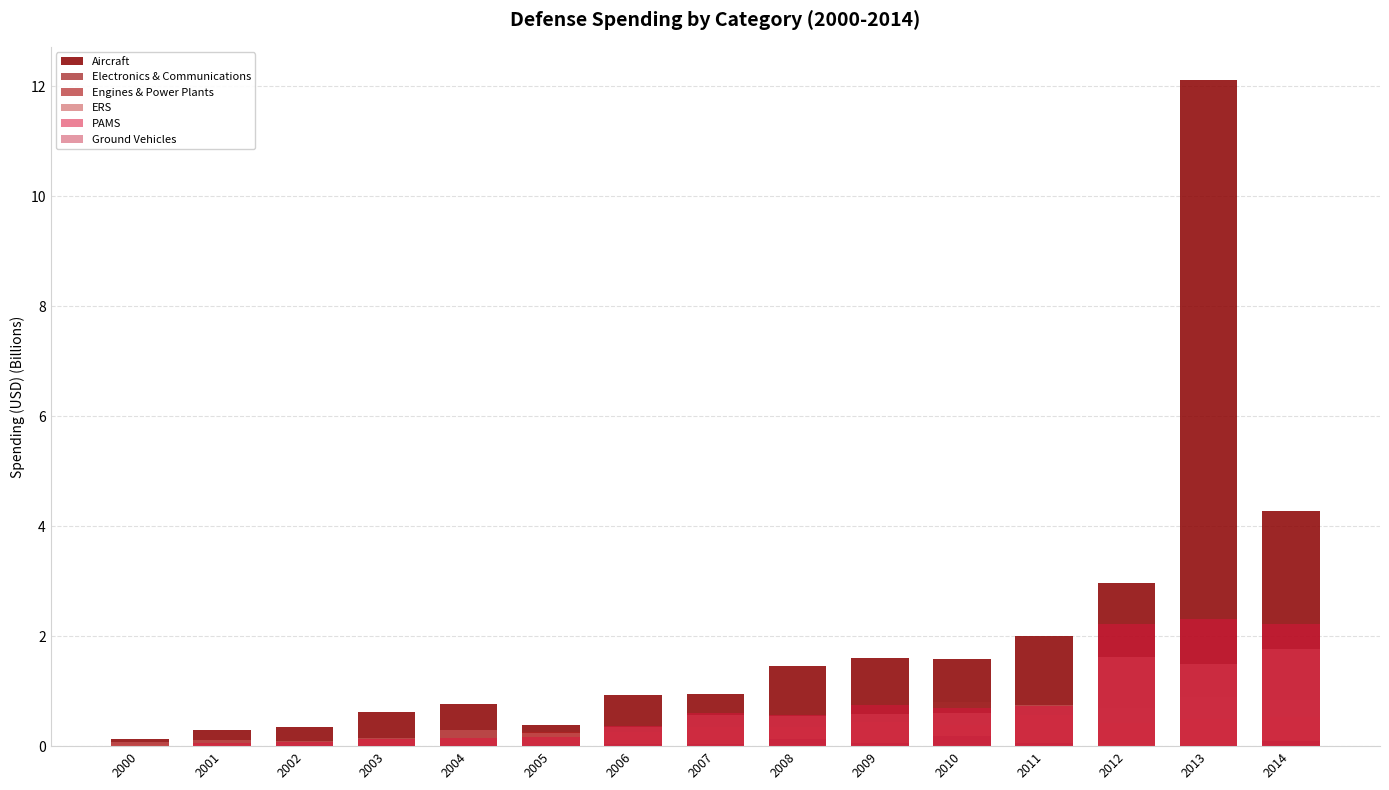

Which label corresponds to the smallest value in the chart?

2000